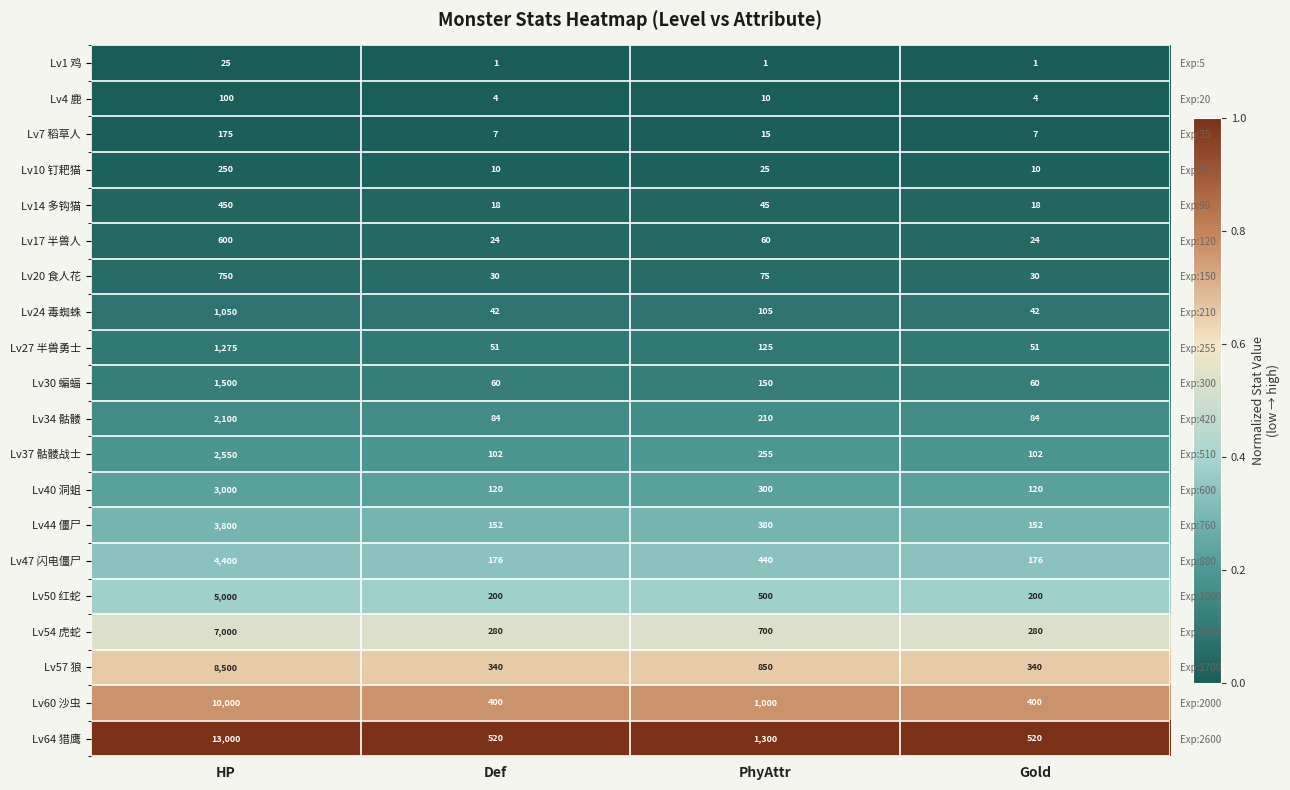

At how many categories does at least one series exceed 0?

4